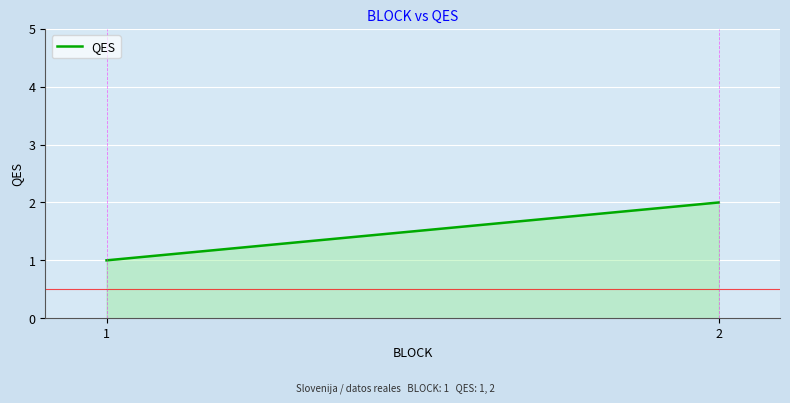

What is the value of the 1st point from the left?

1